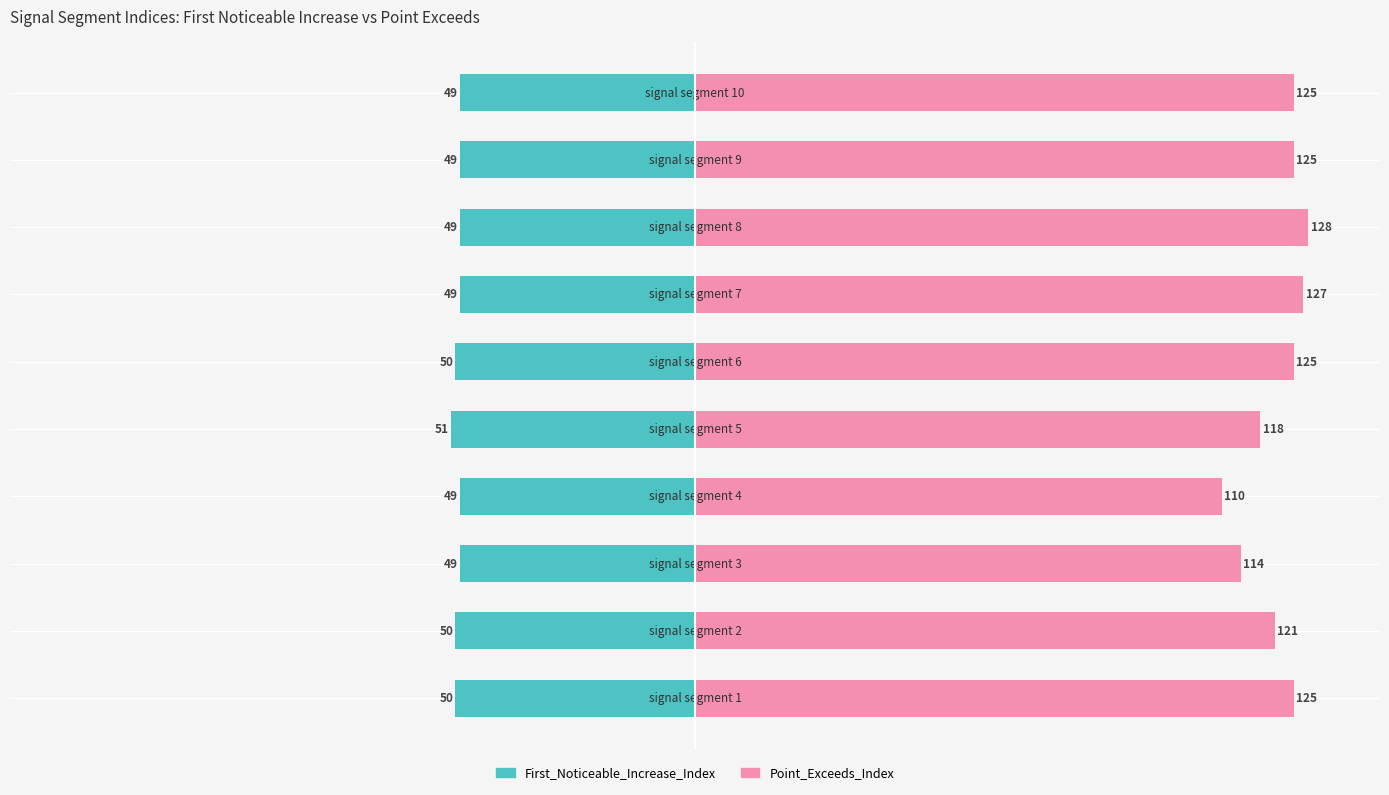

Which series has the largest total across all categories?

Point_Exceeds_Index